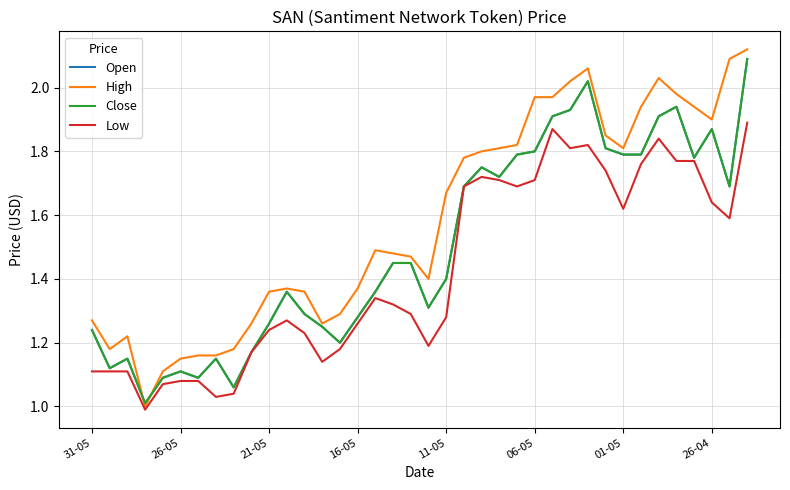

What is the value of the Low point at the 35th from the left?

1.8